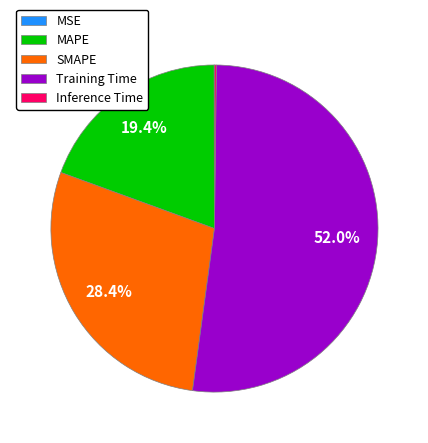

What is the majority slice?

Training Time